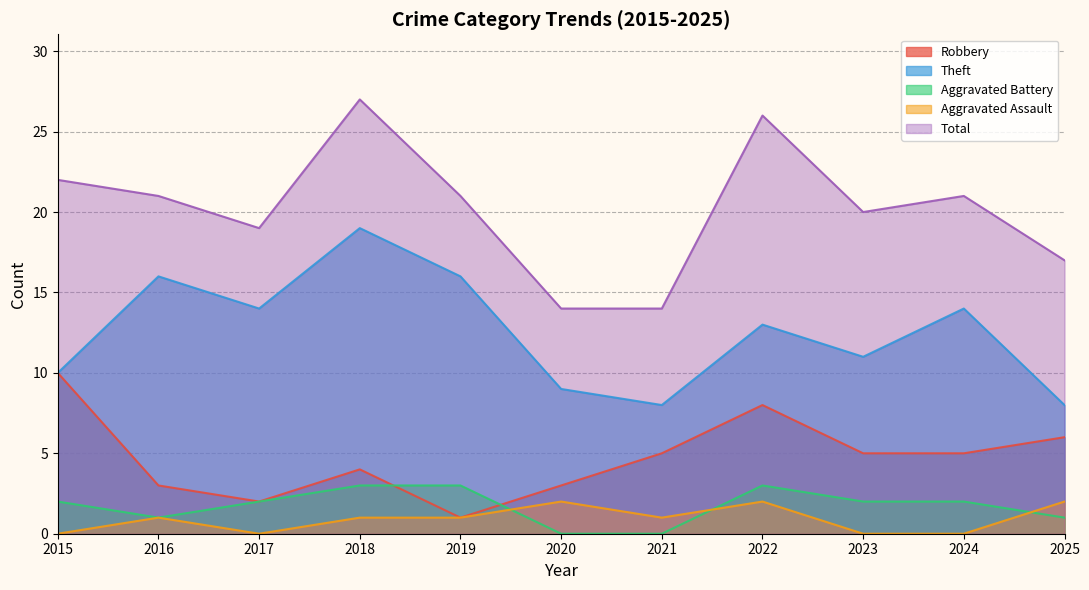

How many data points does each series have?

11